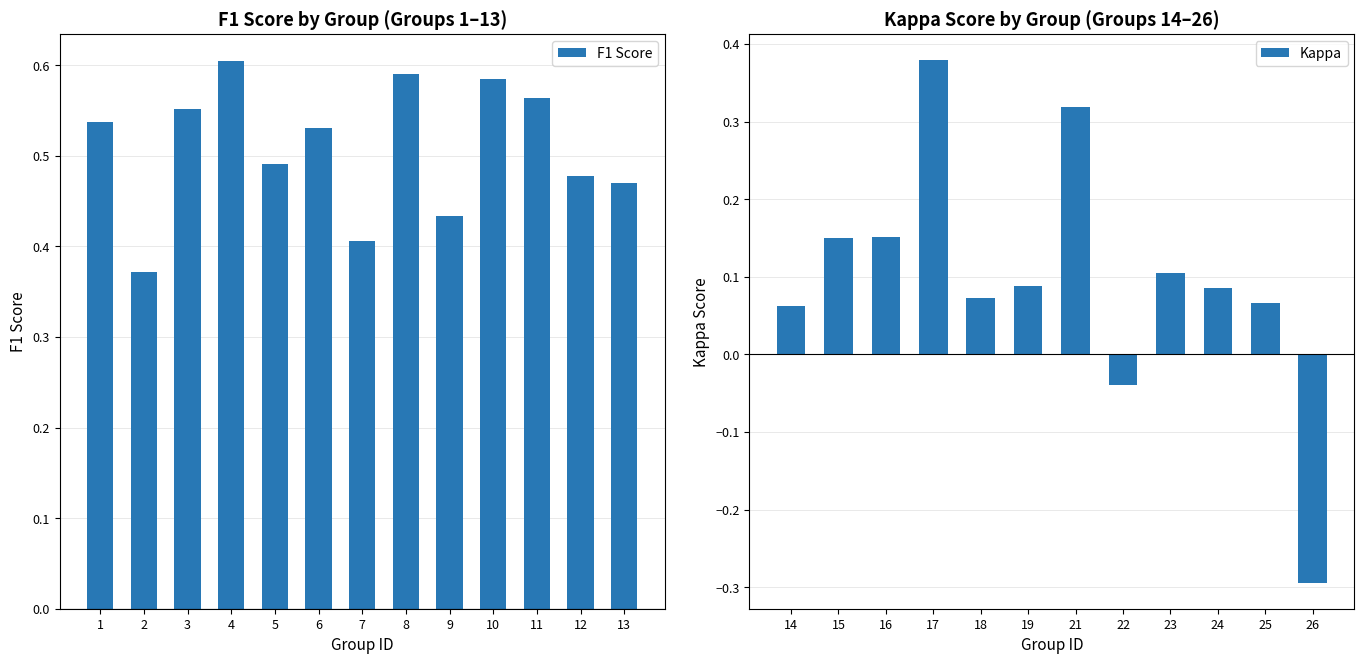

What is the sum of the F1 Score values at 5 and 4?

1.1